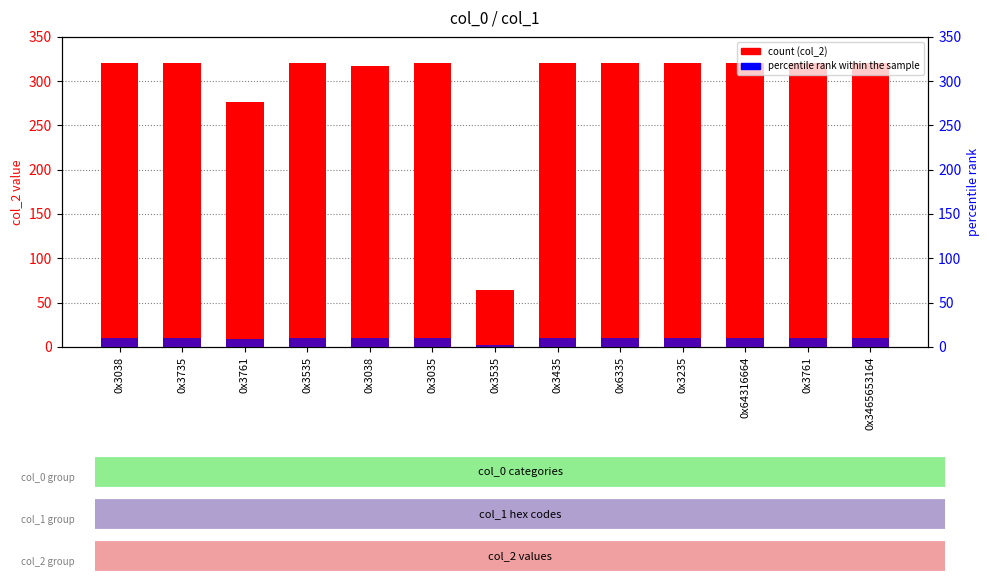

Which series has the largest total across all categories?

col_2 (count)